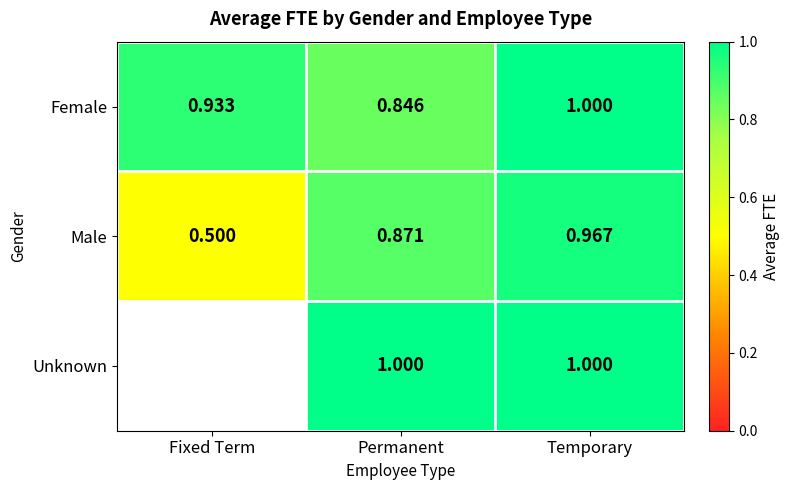

Where is Male nearest to the value 0?

Fixed Term